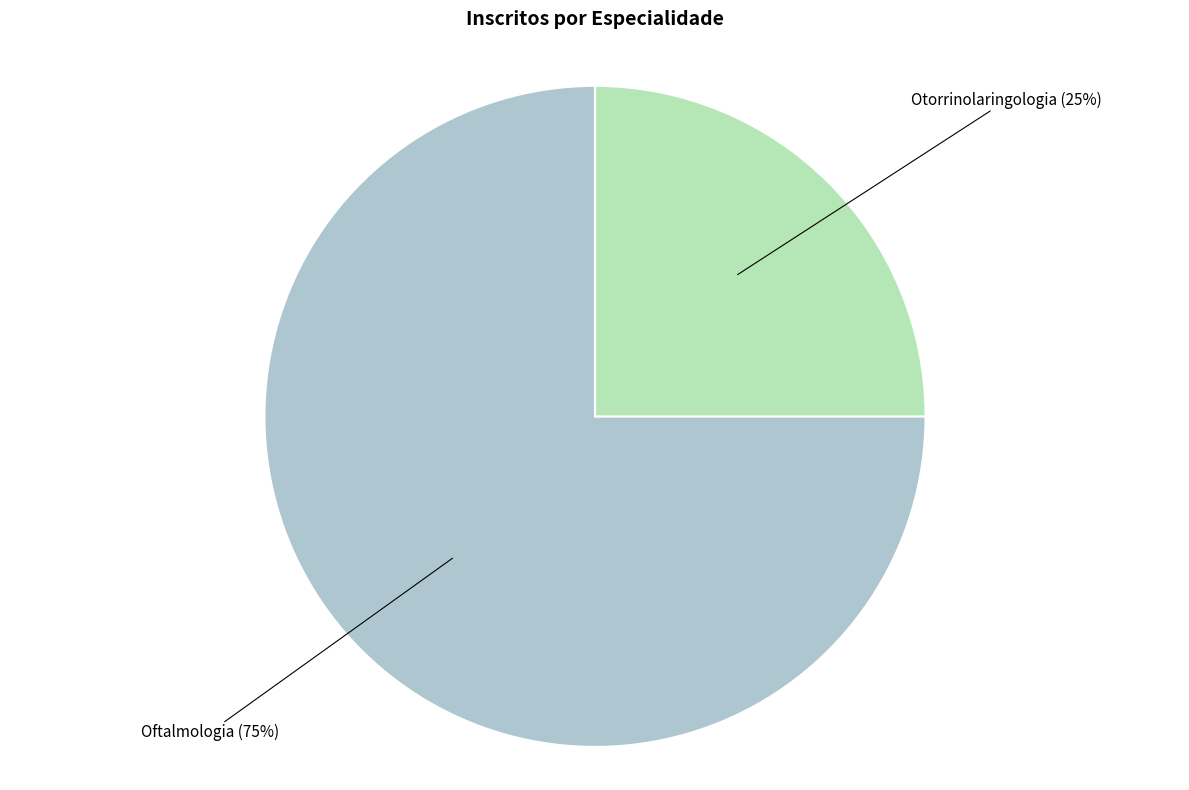

To the nearest percent, what is the difference between the largest and smallest slice percentages?

50%